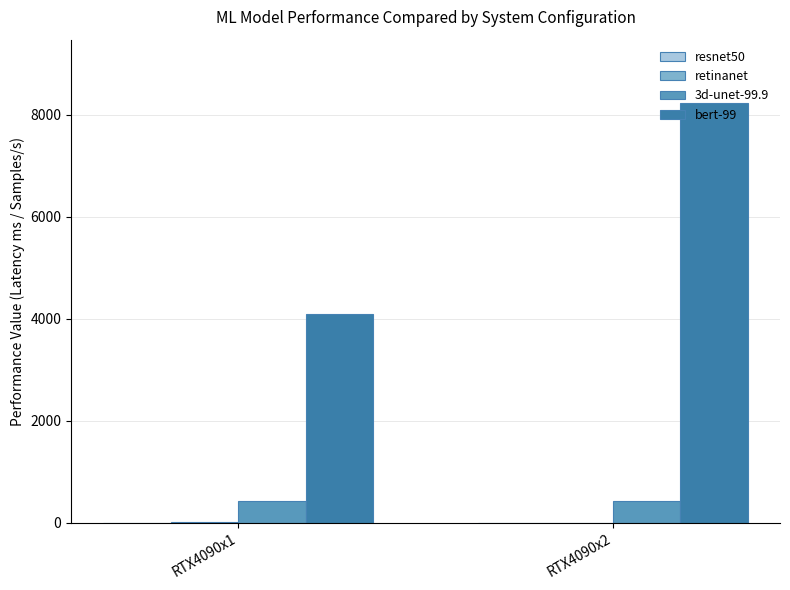

Which category has the highest value across all series?

RTX4090x2